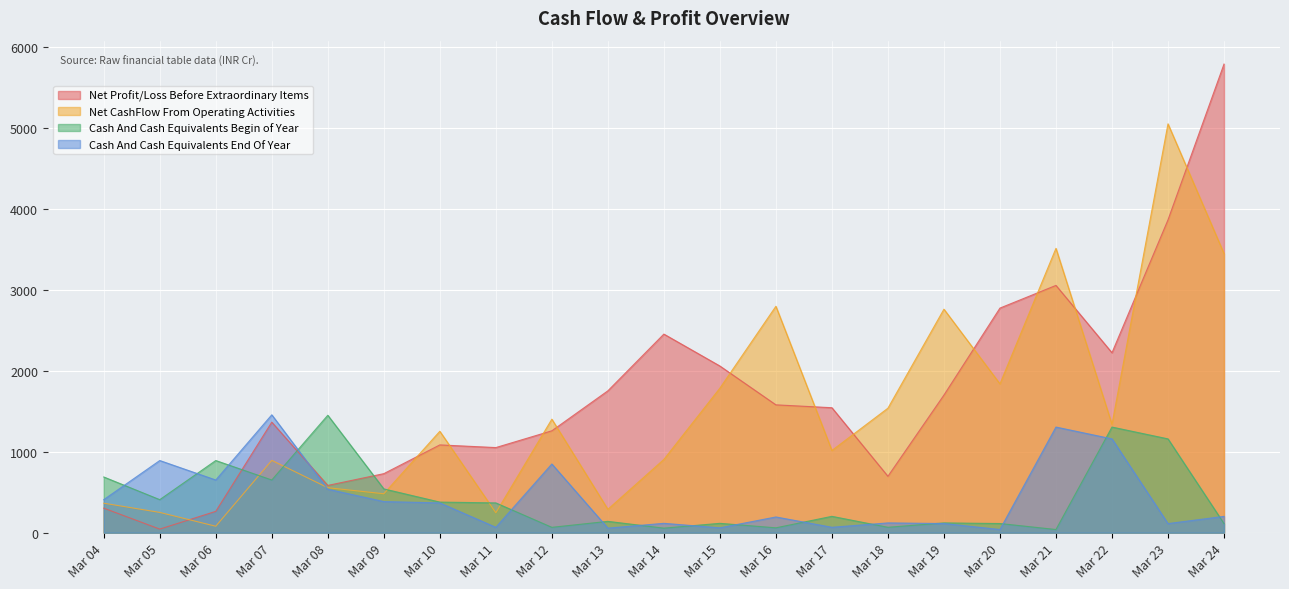

At Mar 22, list the series in order from largest to smallest.

Net Profit/Loss Before Extraordinary Items, Net CashFlow From Operating Activities, Cash And Cash Equivalents Begin of Year, Cash And Cash Equivalents End Of Year